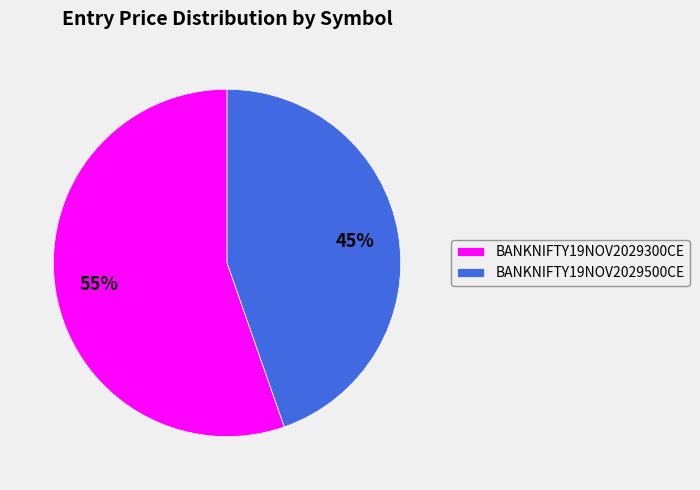

The BANKNIFTY19NOV2029500CE slice represents 34% of the pie. True or false?

False